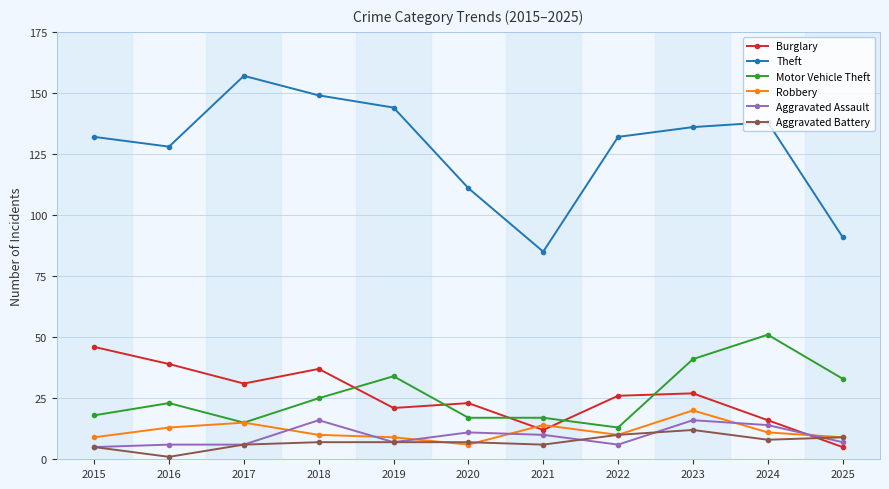

Which series has the largest total across all categories?

Theft